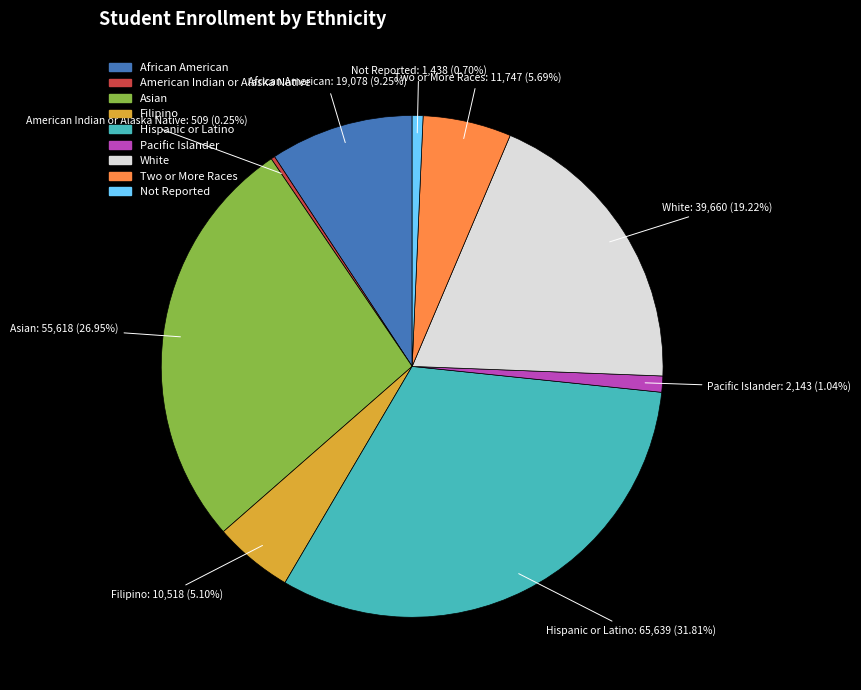

Which has a higher value, Hispanic or Latino or Asian?

Hispanic or Latino